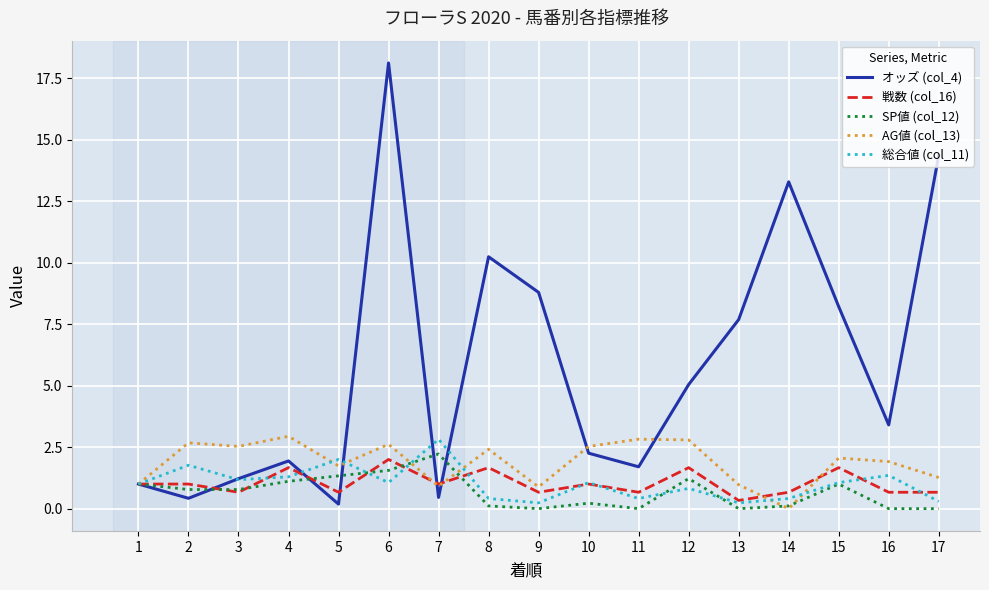

What is the difference between the highest and lowest values at 11?

2.8